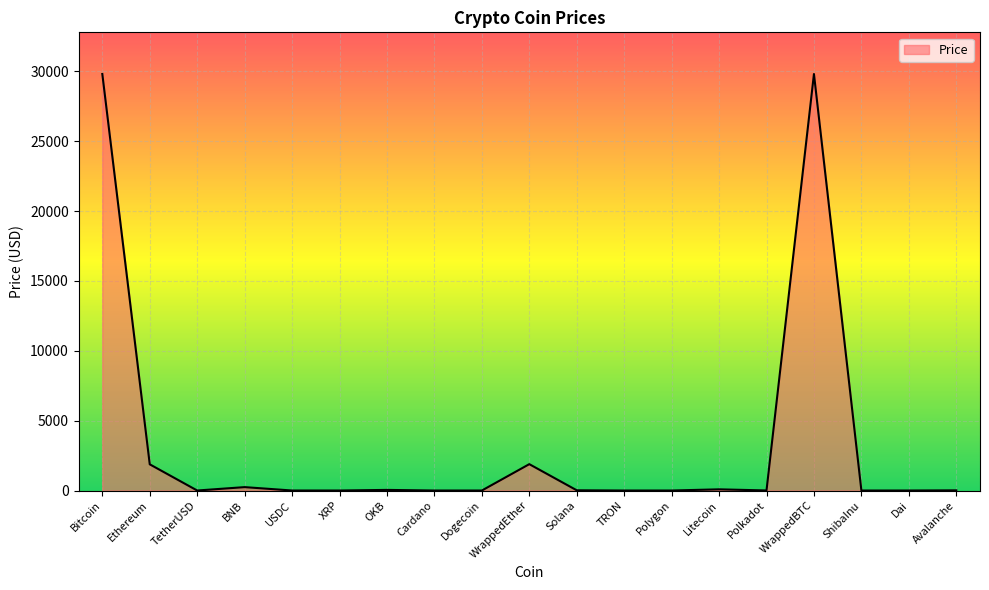

What is the greatest value displayed?

29810.7